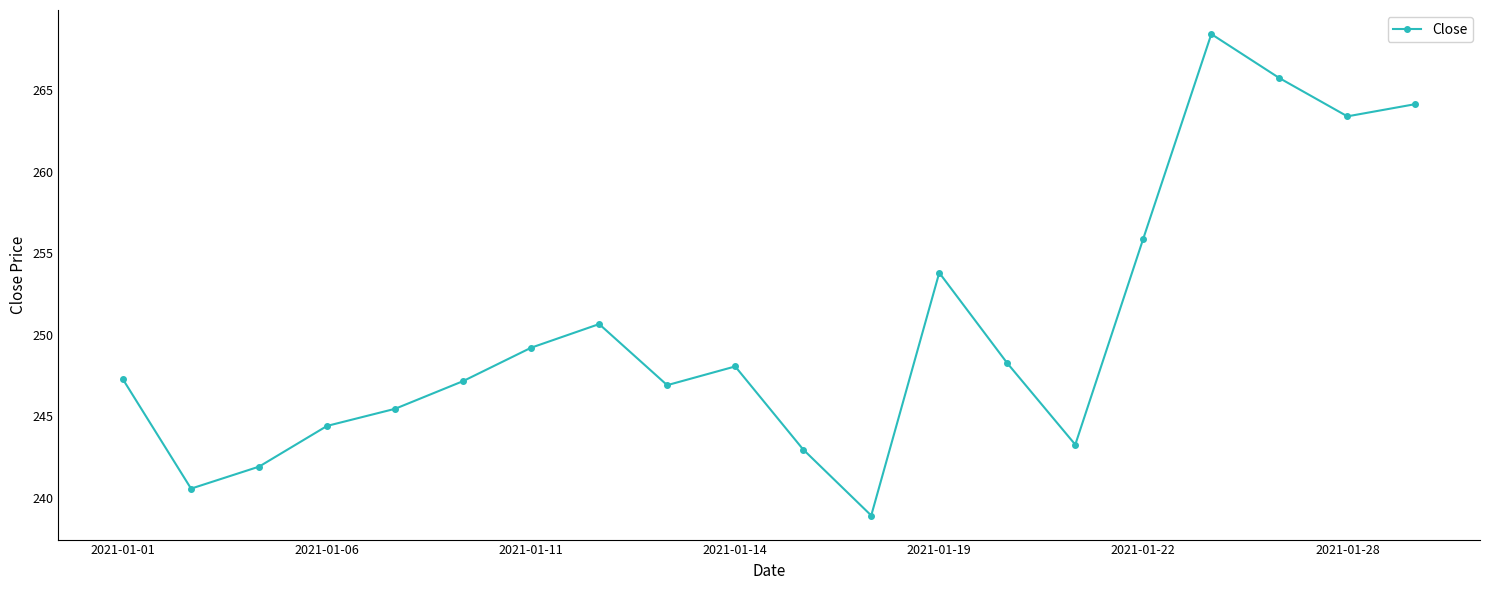

What is the sum of all values?

5006.3